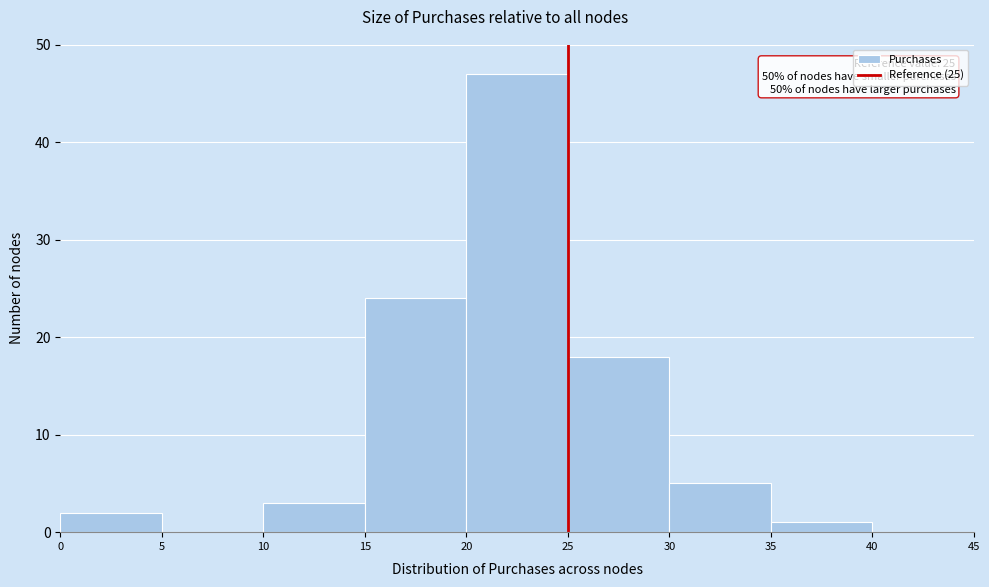

Over which range of the x-axis is the bar tallest?

20 to 25